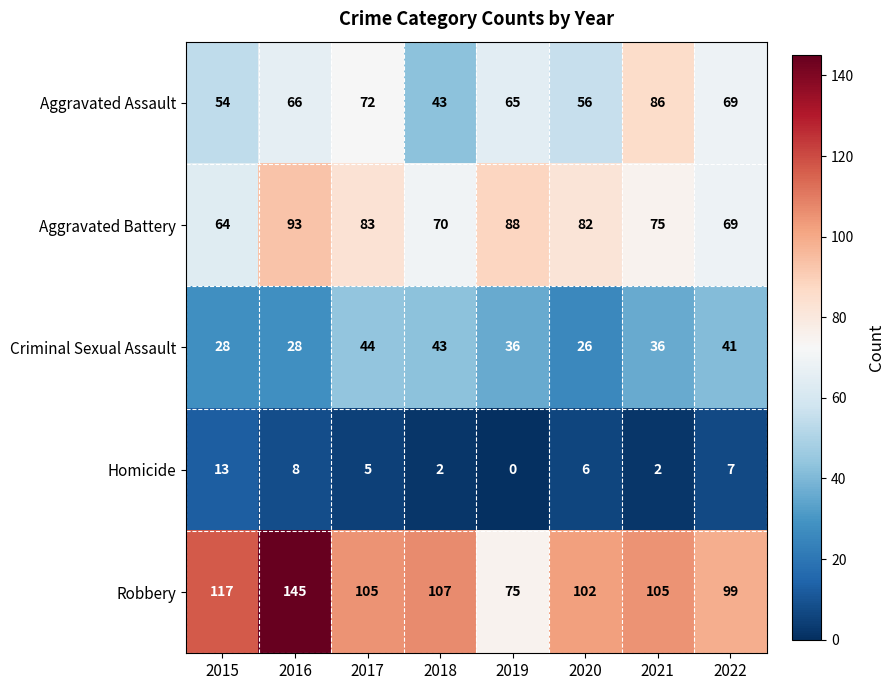

At which category is the sum across all series the highest?

2016